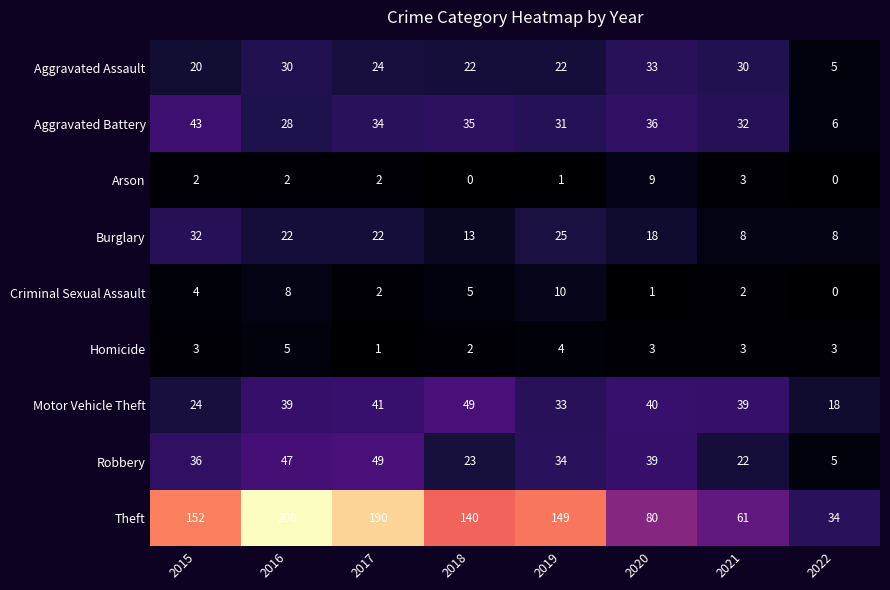

Which category has the lowest value in the Robbery series?

2022